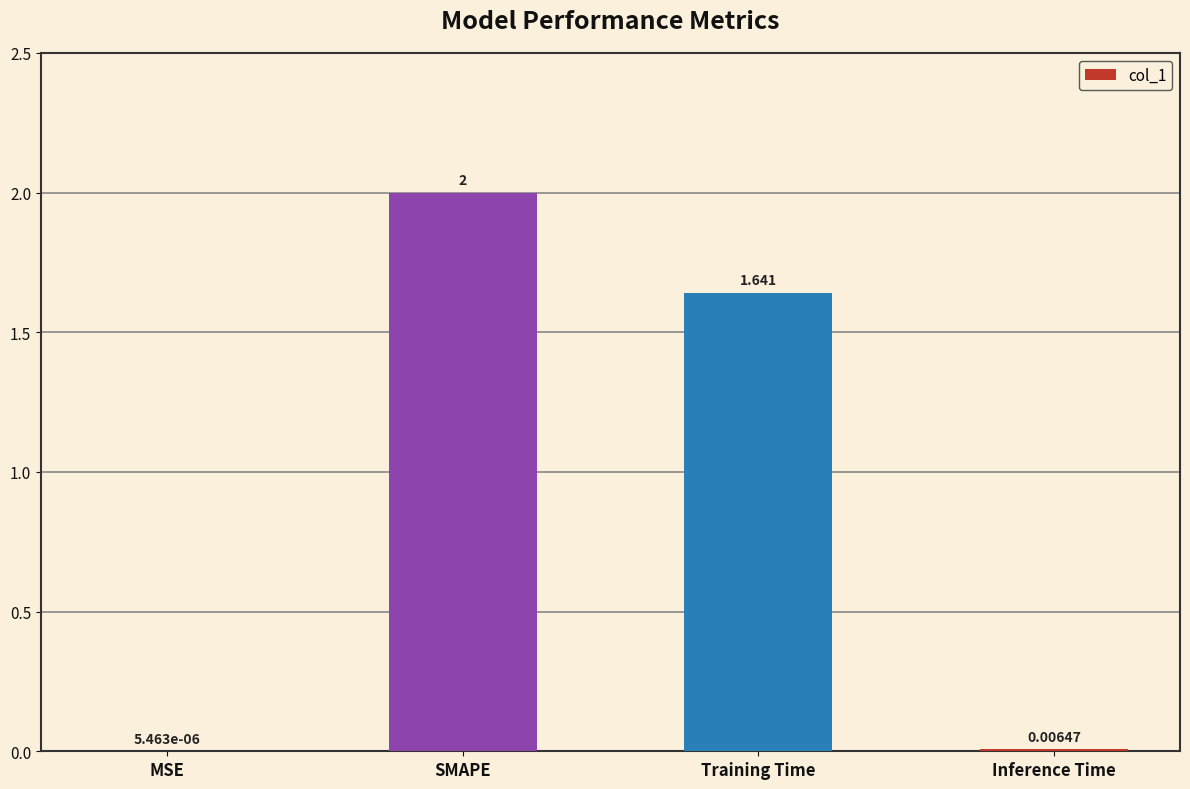

At which category does the chart reach its peak across all series?

SMAPE